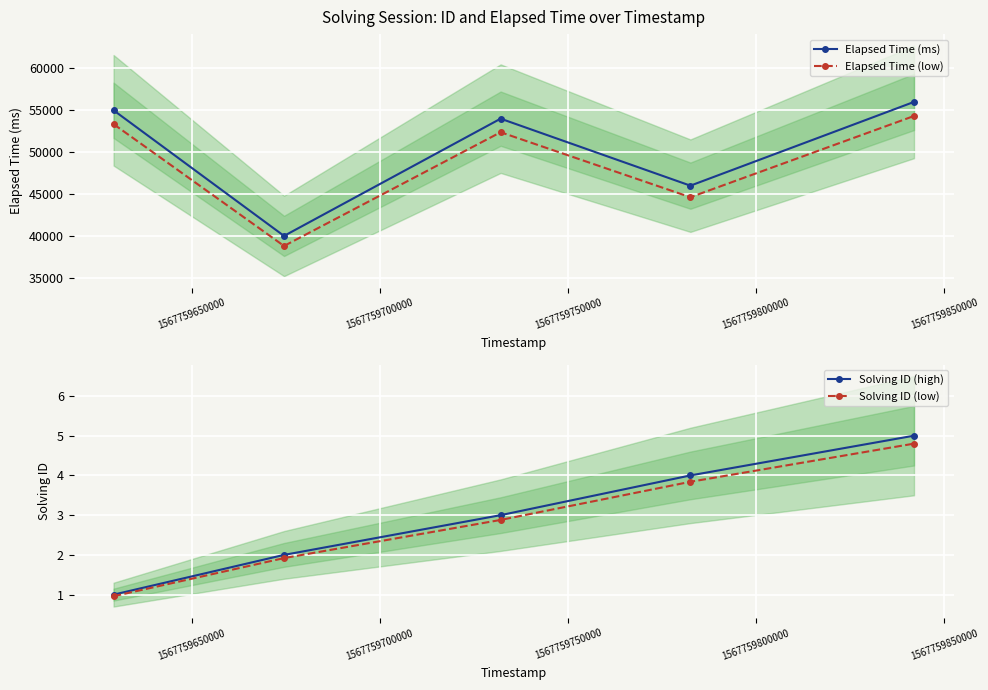

What is the value of the Elapsed Time (low) point at the 3rd from the left?

52380